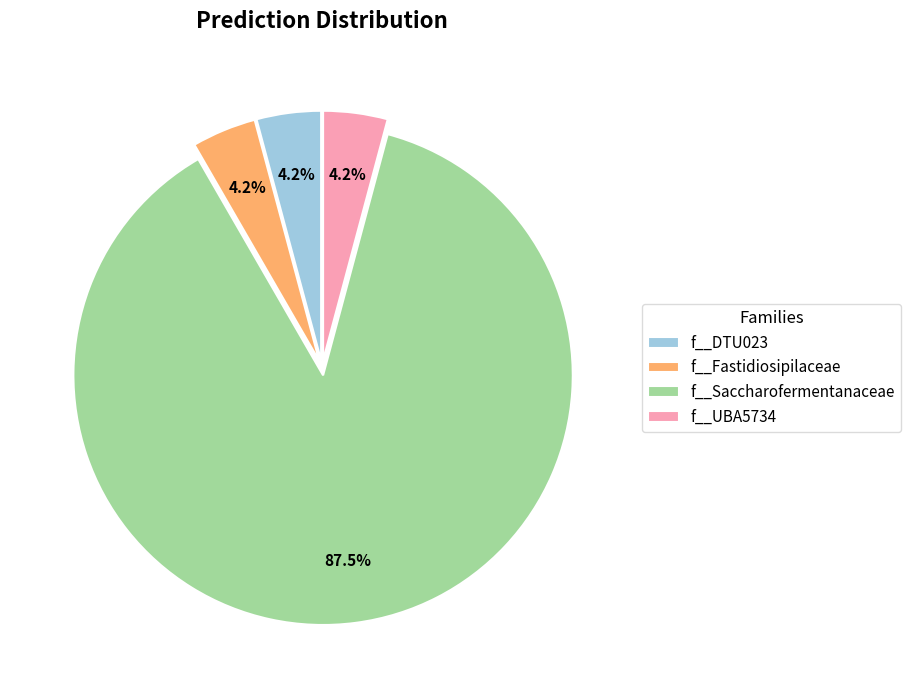

Which has a higher value, f__Saccharofermentanaceae or f__Fastidiosipilaceae?

f__Saccharofermentanaceae